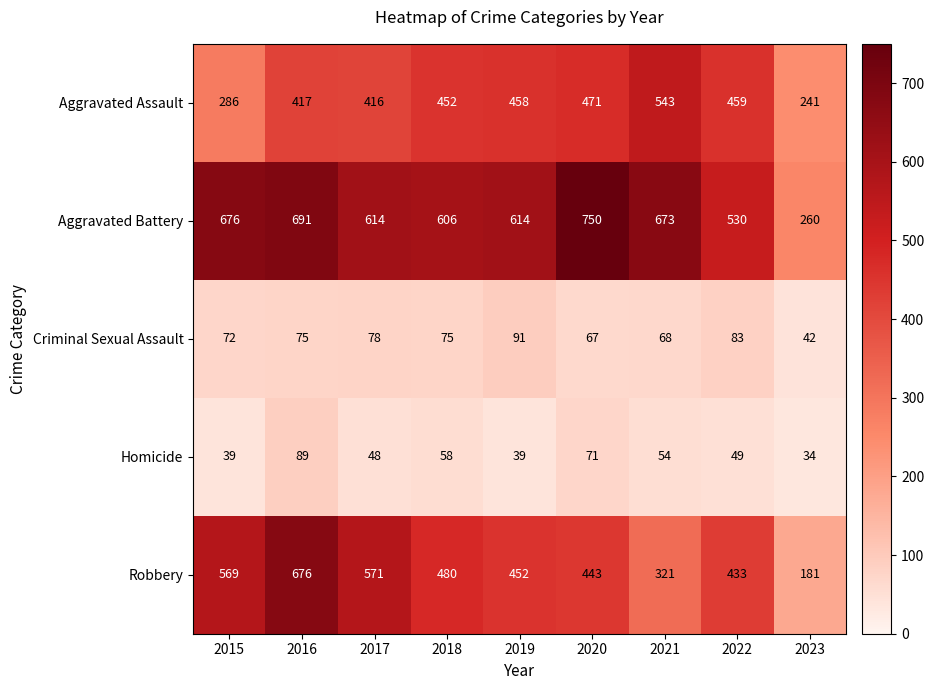

What is the difference between the highest and lowest values at 2017?

566